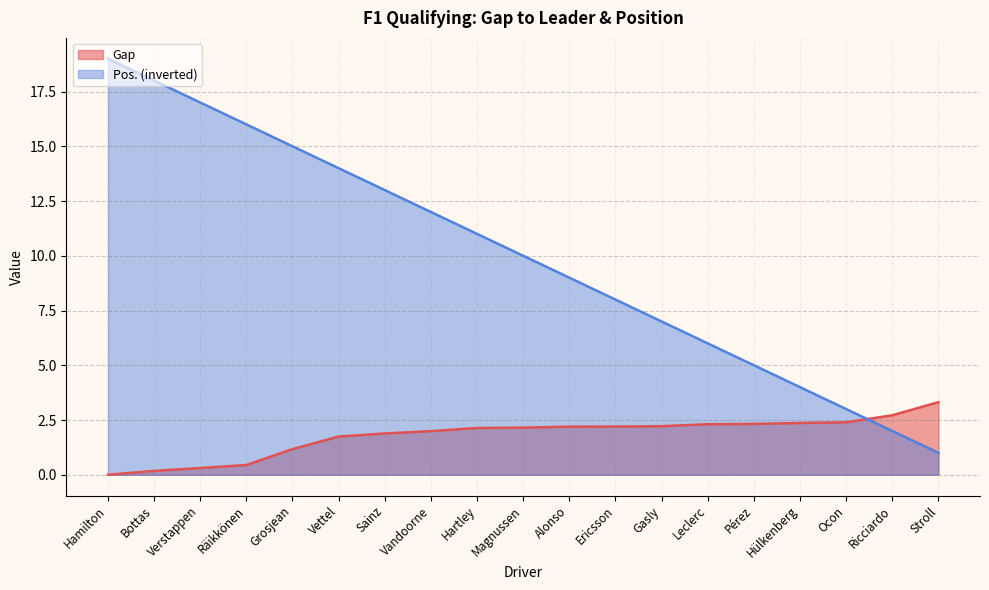

True or false: Gap has more than 1 points higher than both neighbors.

False